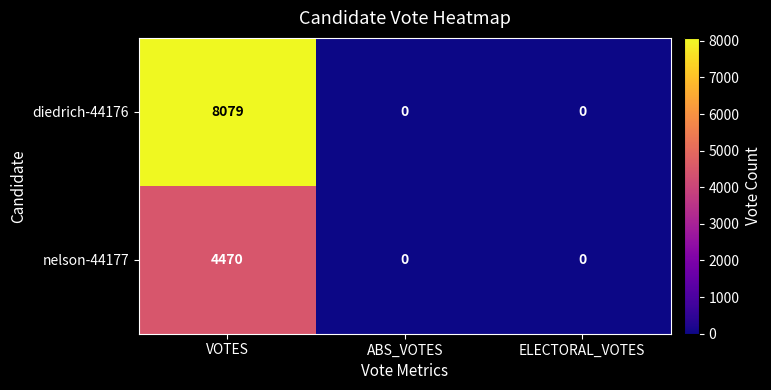

Which series has the widest spread of values?

diedrich-44176